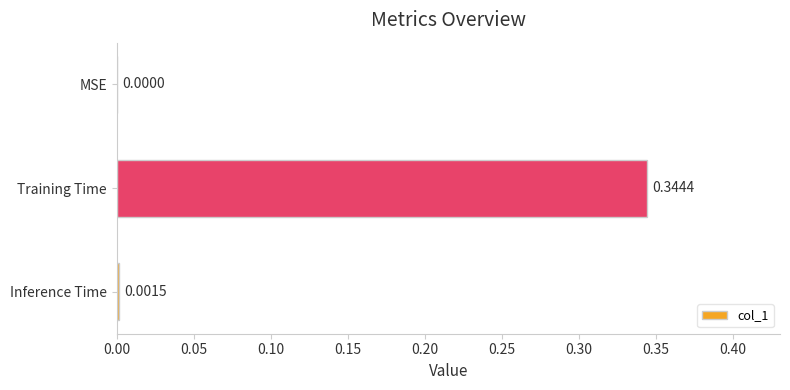

Which category has the highest value across all series?

Training Time